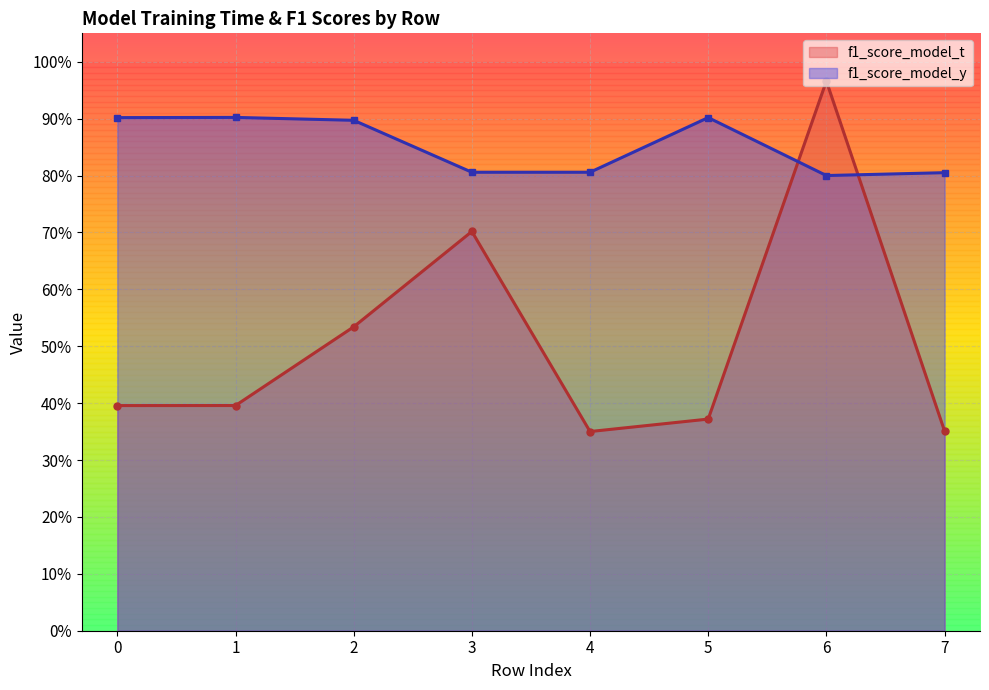

Is the value of f1_score_model_t at 3 greater than the value of f1_score_model_y at 1?

No